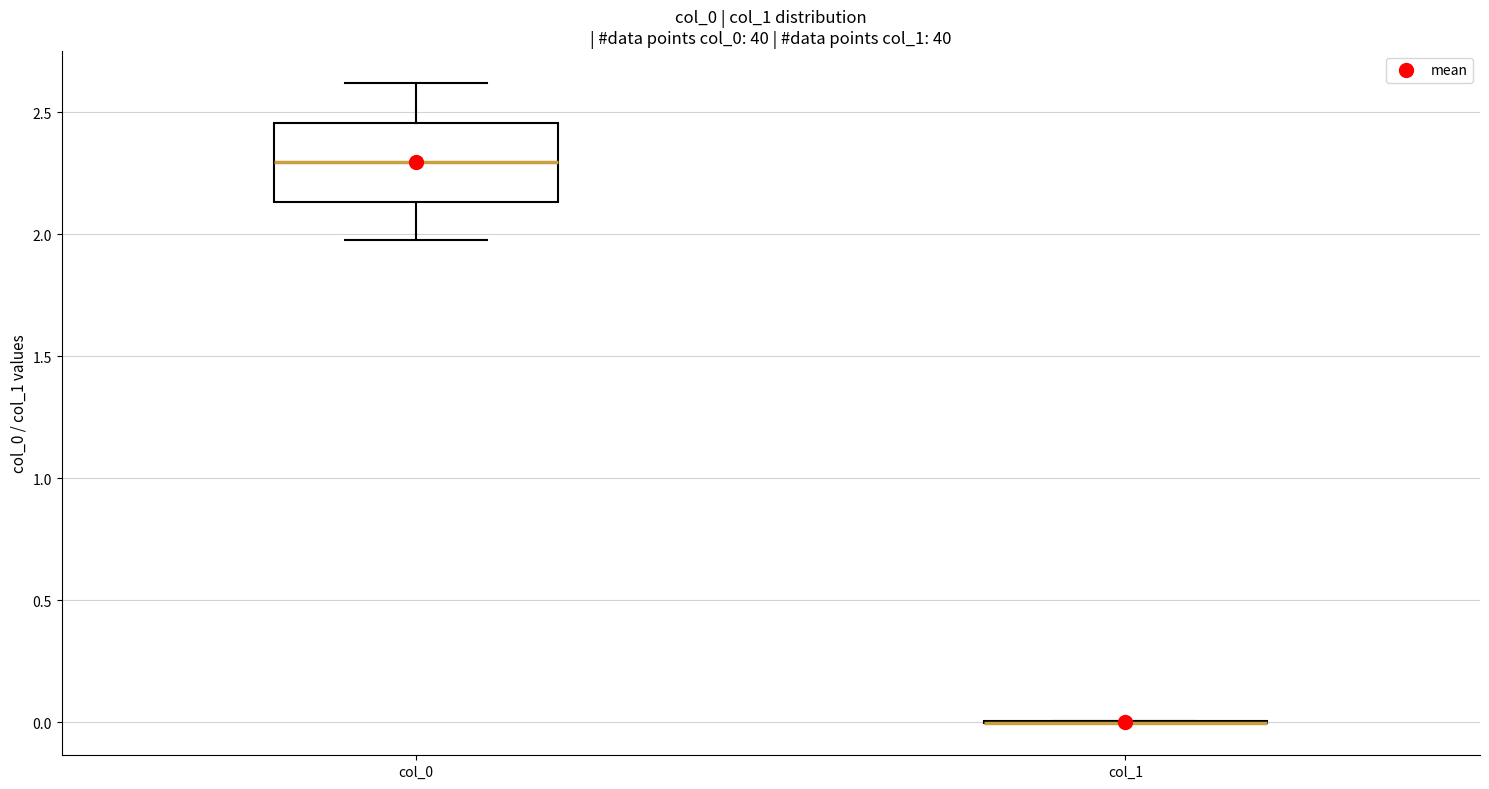

Reading left to right, transcribe this box plot: for each box, give where its median line is, the range the box spans, and where its two whiskers end, as read against the y-axis. The values are not printed on the chart, so give them approximately, as read against the axis.

col_0: median 2.30, box 2.15 to 2.45, whiskers 1.95 to 2.60
col_1: box collapsed to a line at 0.00, whiskers 0.00 to 0.00